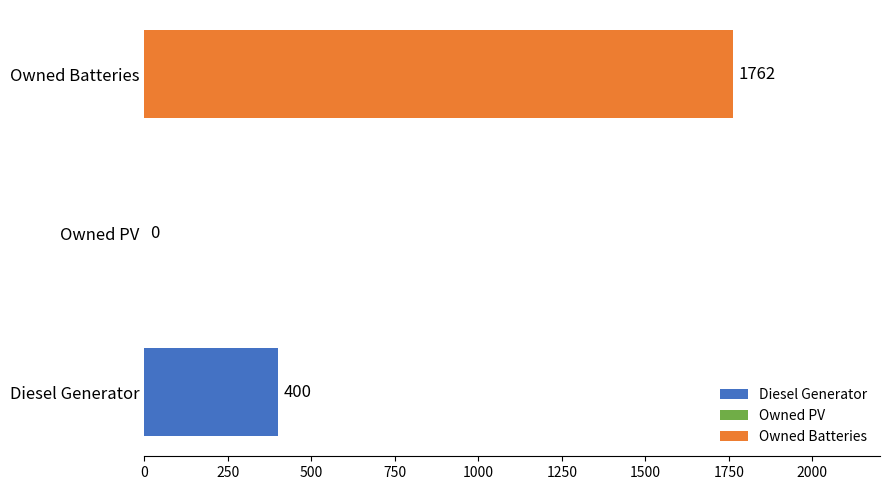

Which category has the highest value across all series?

Owned Batteries